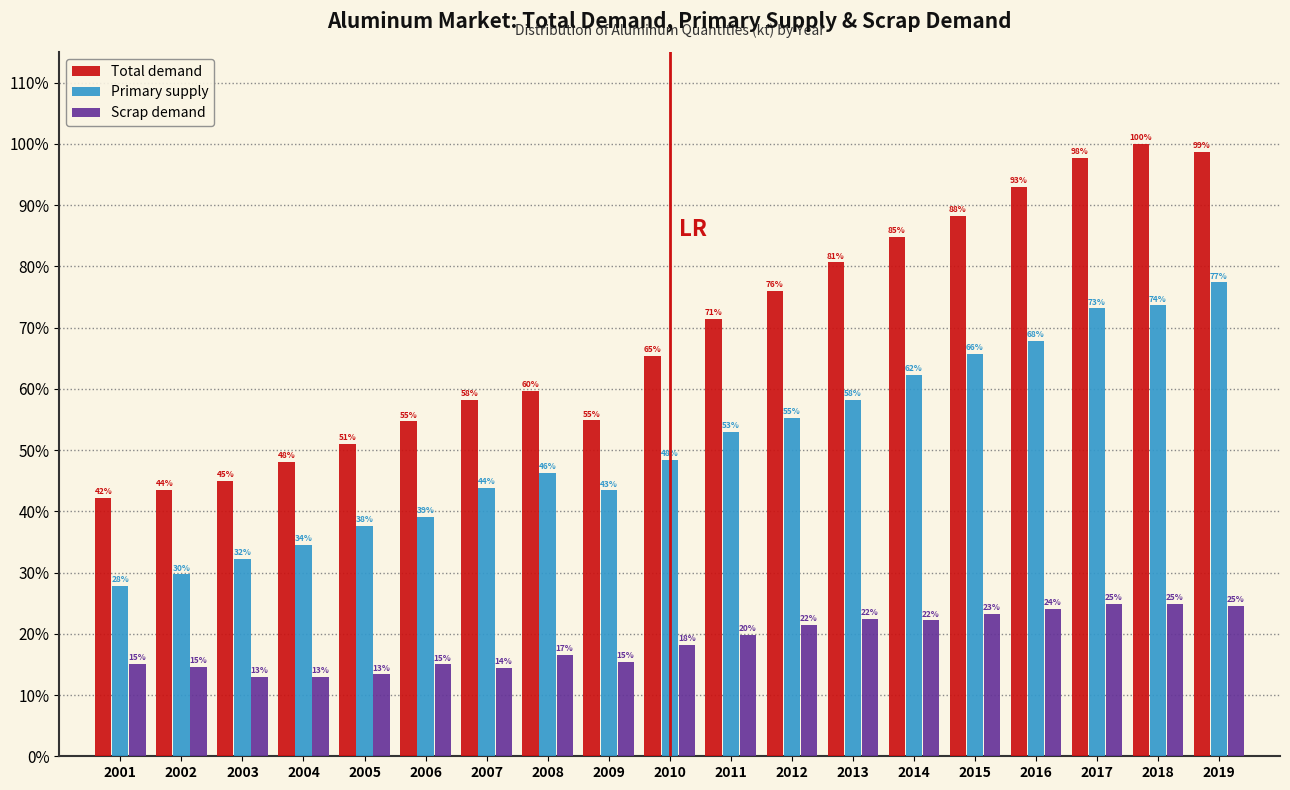

At how many categories does at least one series exceed 52?

14